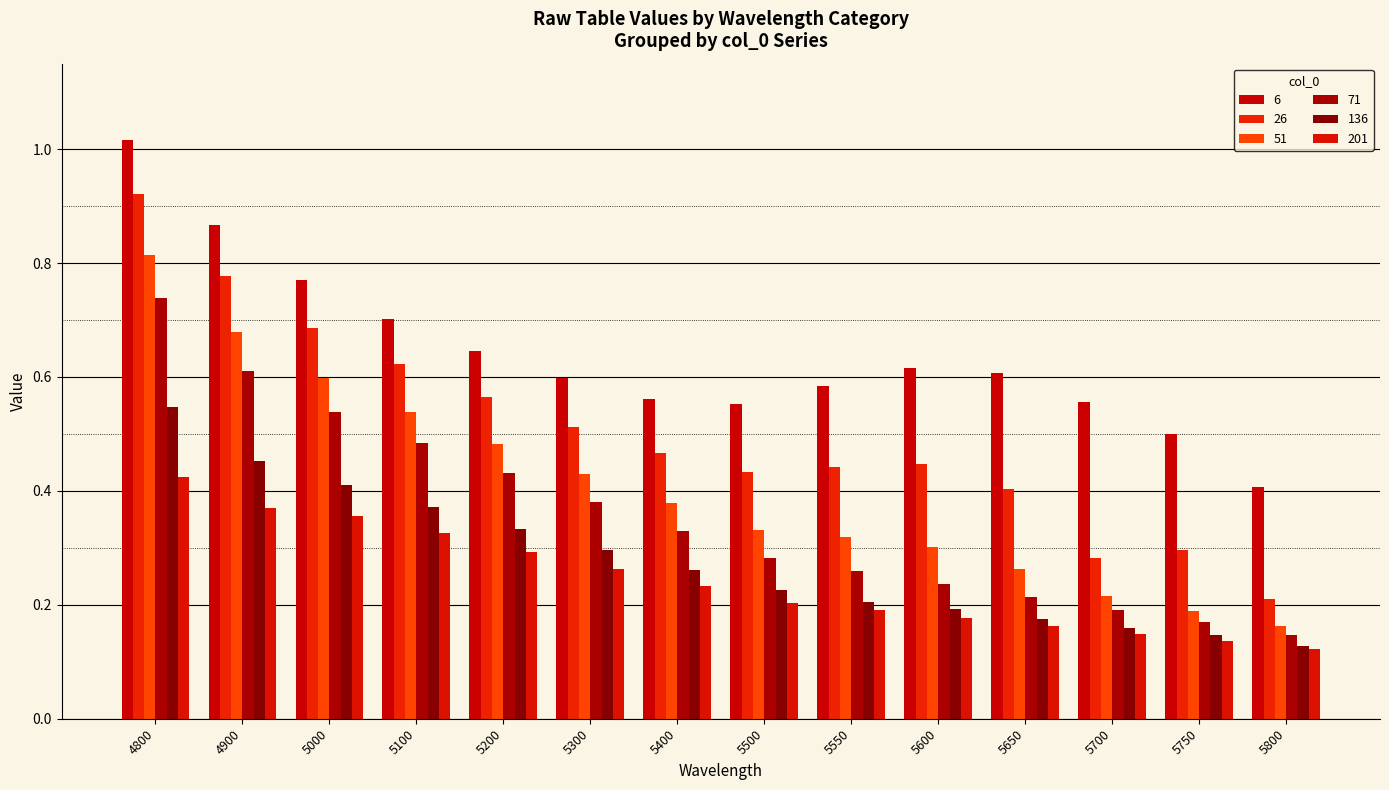

Rank the series at 5300 from lowest to highest value.

201, 136, 71, 51, 26, 6